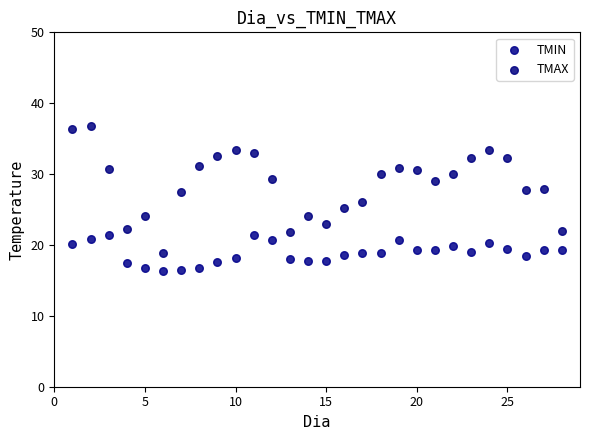

Across all data points, what is the range of X values (max minus min)?

27.0